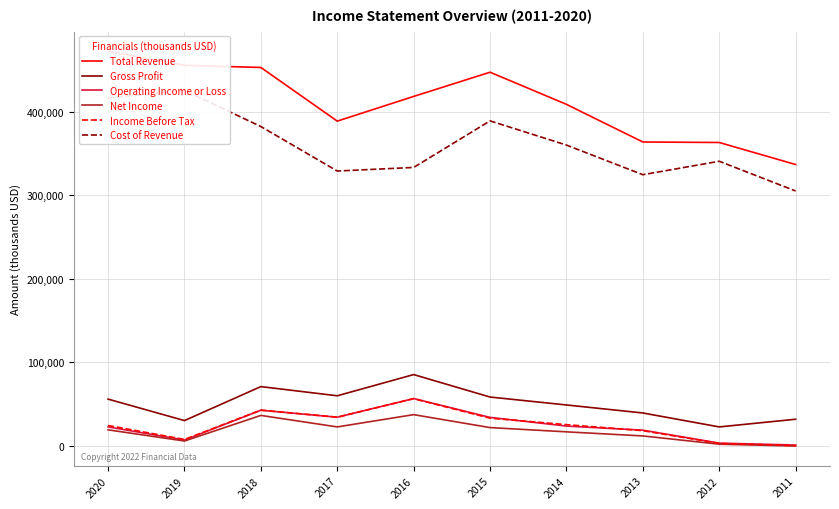

True or false: Gross Profit and Net Income cross at least once.

False